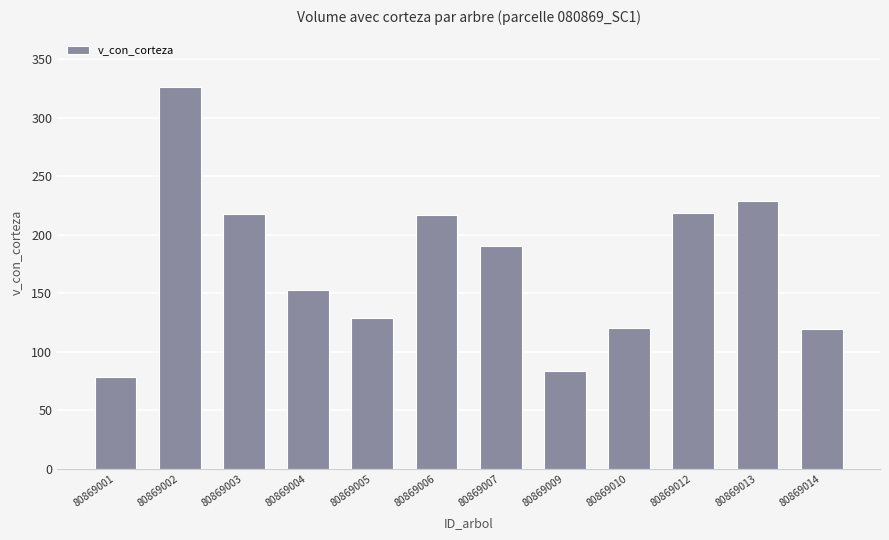

What is the value of the 5th bar from the left?

128.7